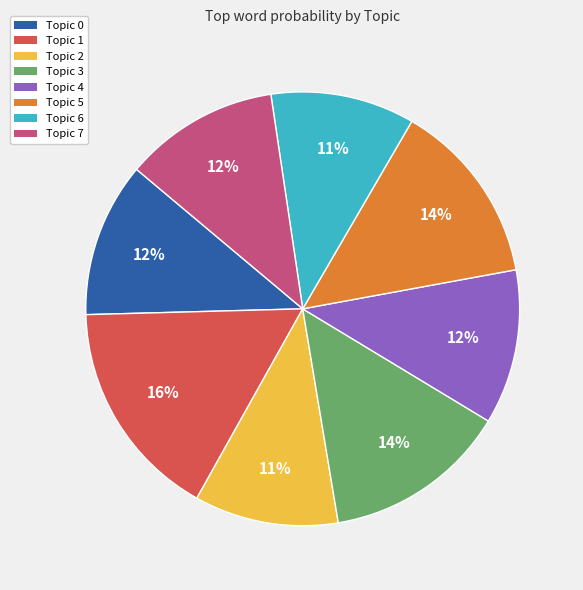

To the nearest percent, what is the average slice percentage?

12%